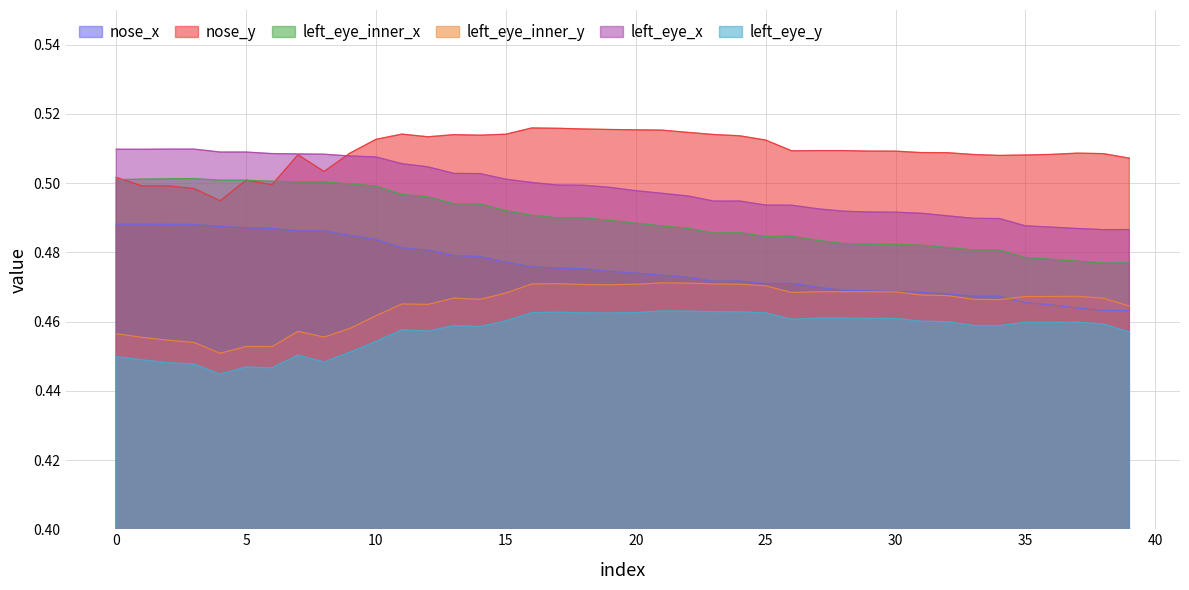

What is the total value across all series at 2?

2.9